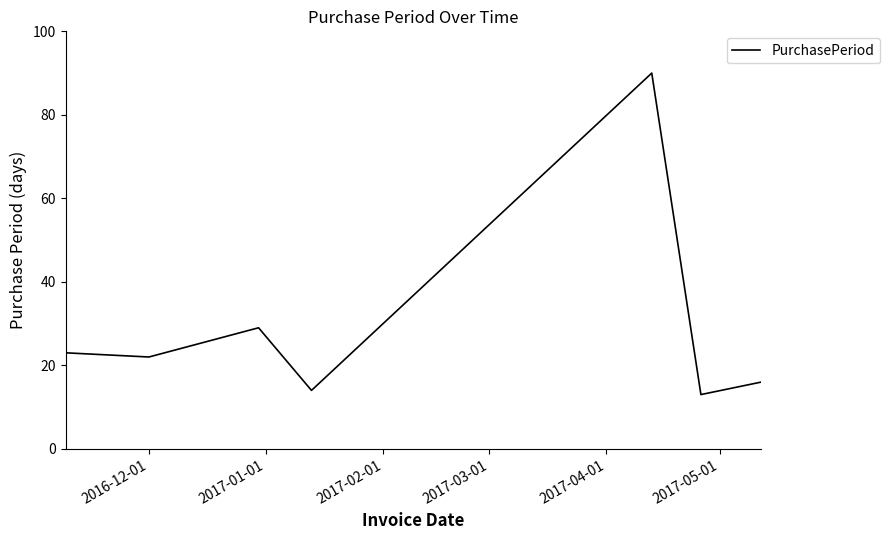

What is the maximum value shown in the chart?

90